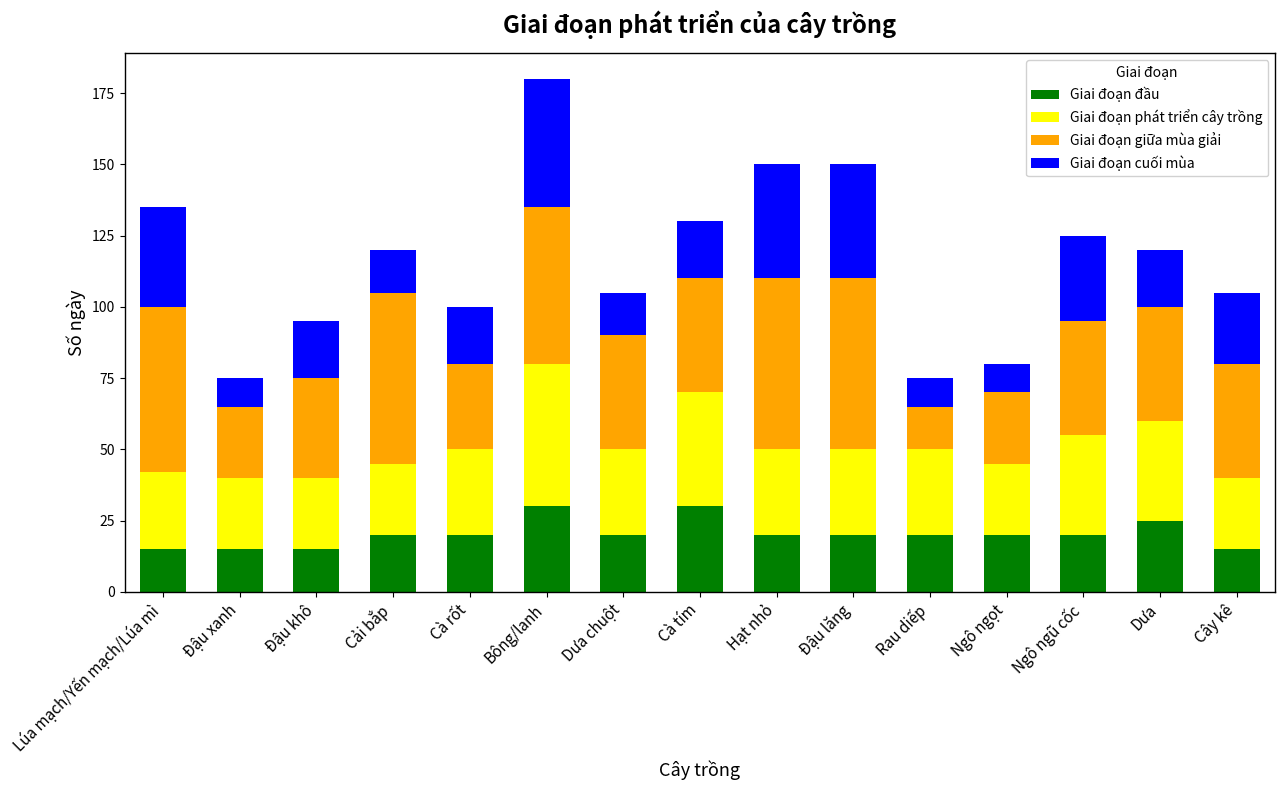

What is the lowest value of the Giai đoạn đầu series?

15